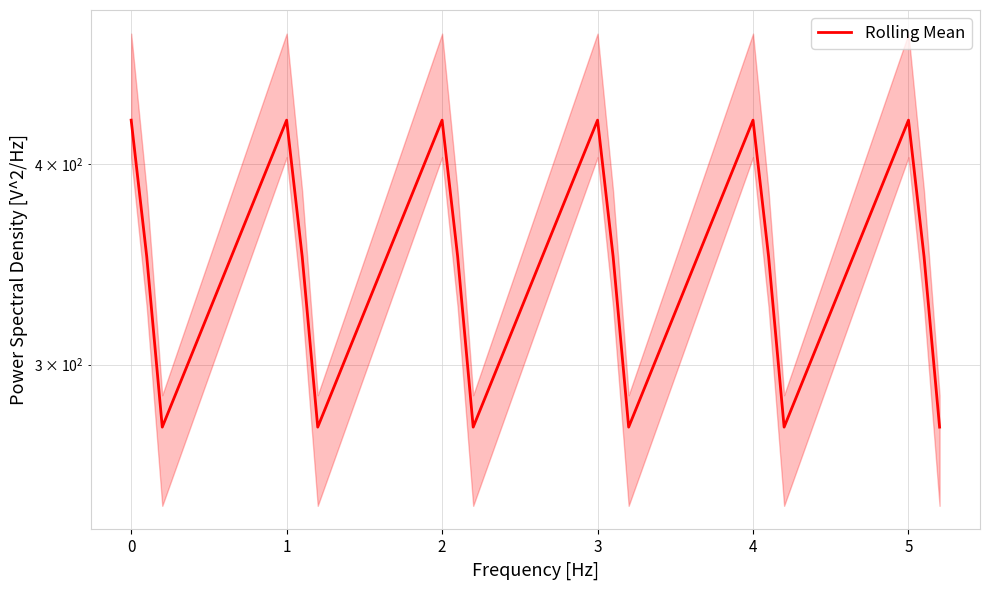

How many points are lower than both their immediate neighbors (excluding endpoints)?

5